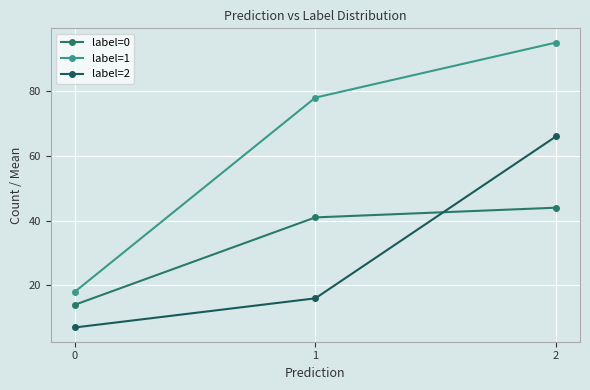

Reading left to right, what are all the values shown in this chart?

label=0: 0=14	1=41	2=44
label=1: 0=18	1=78	2=95
label=2: 0=7	1=16	2=66